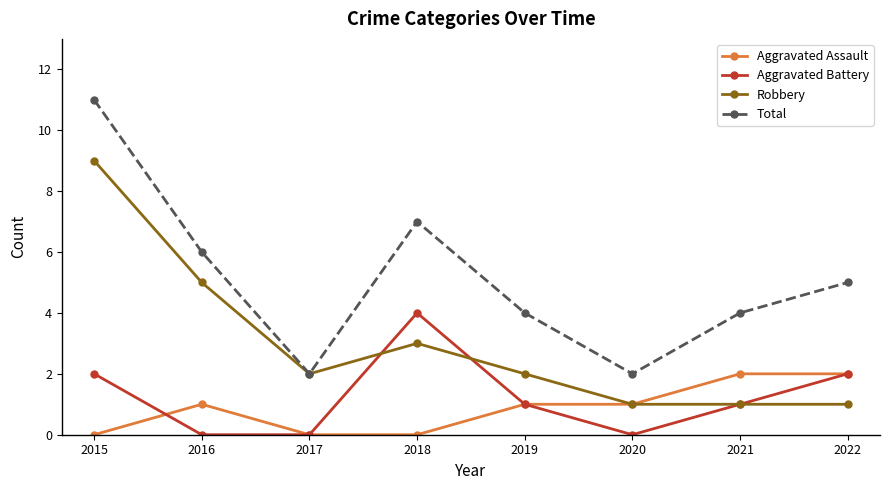

What is the sum of the Total values at 2015 and 2020?

13